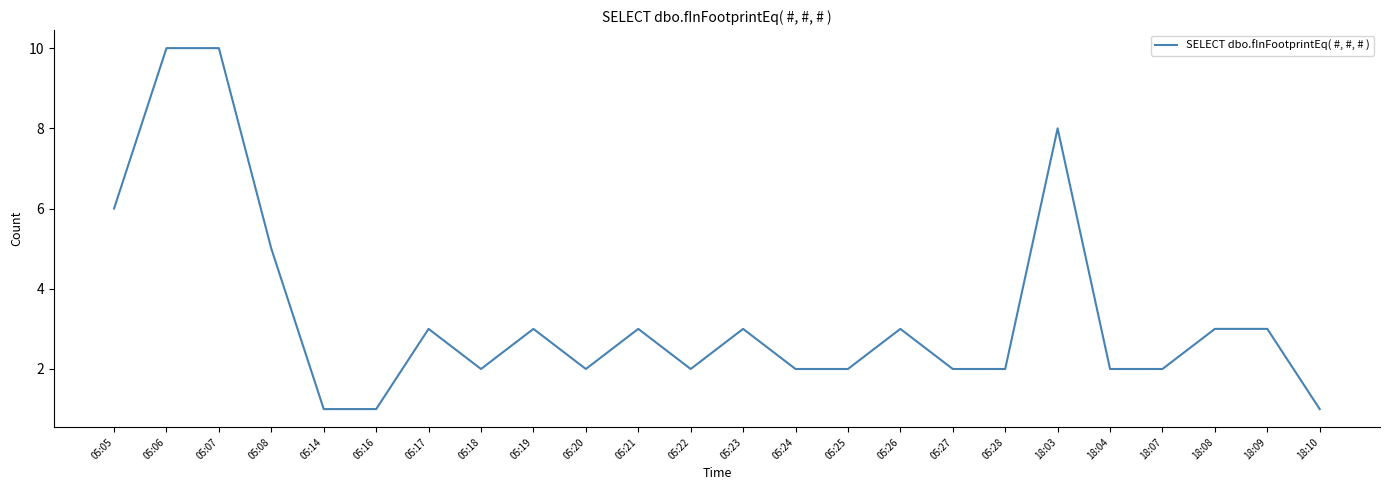

Approximately how many times larger is the value at 05:17 compared to 05:06?

0.3